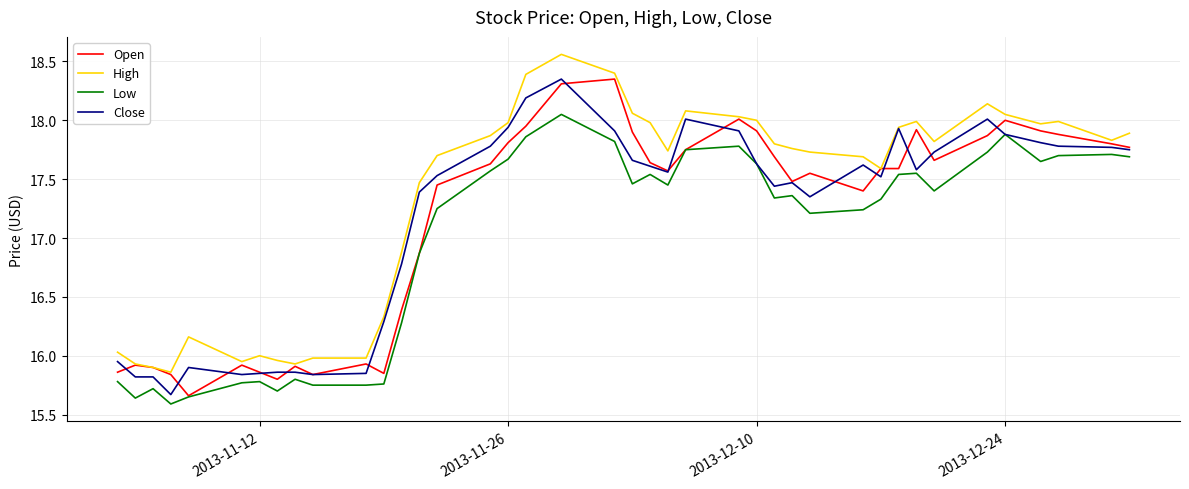

True or false: Low and High cross at least once.

False